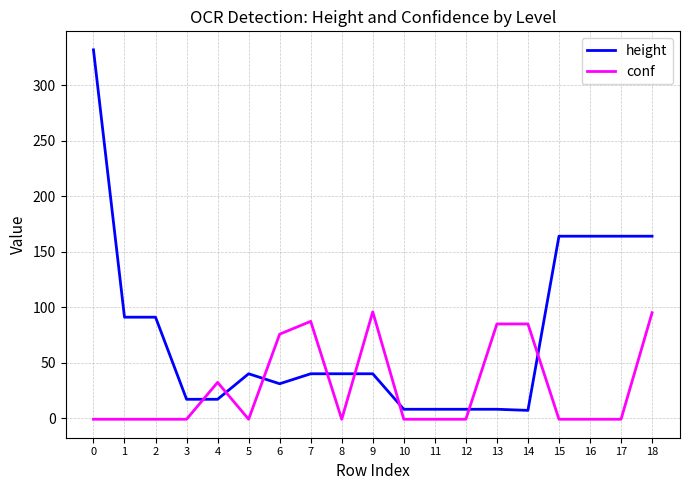

Is the value of conf at 10 greater than the value of height at 14?

No